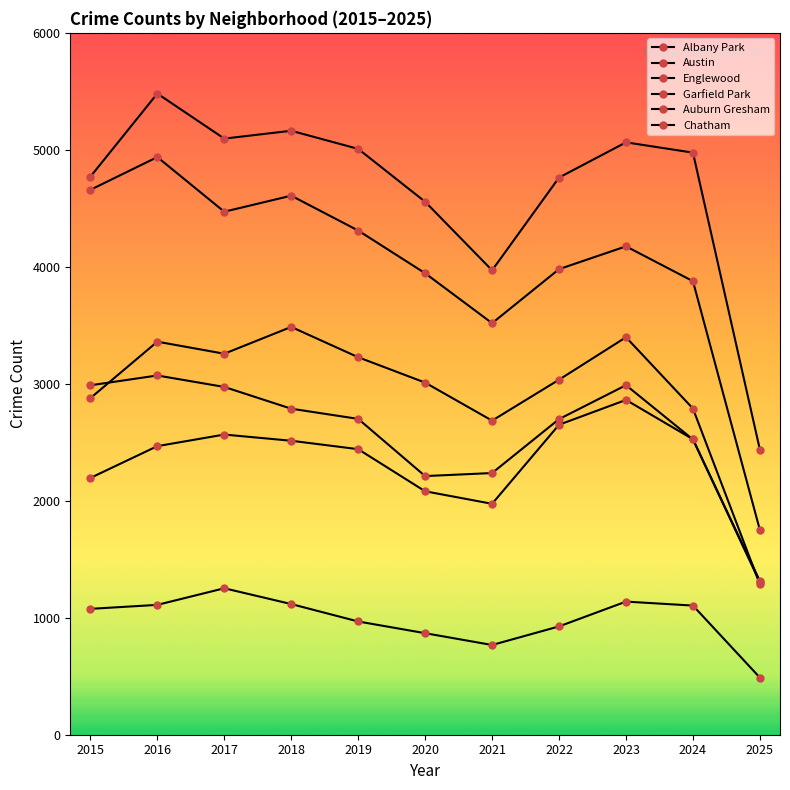

What is the maximum value for Austin?

5481